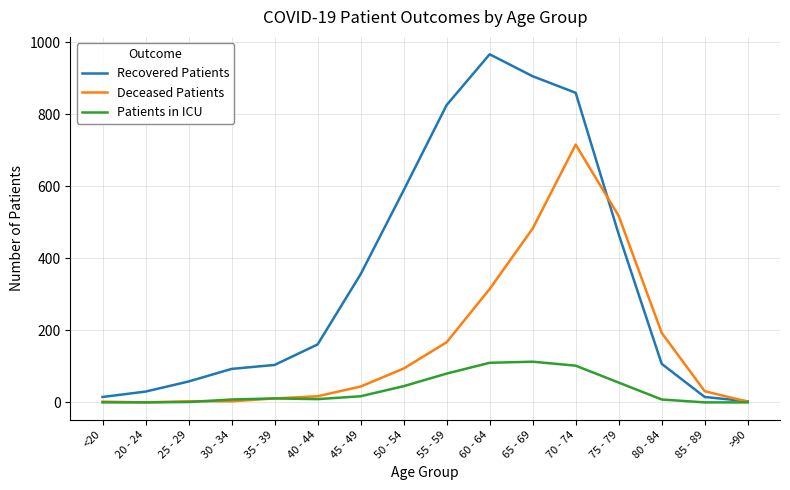

What position from the left is <20?

1